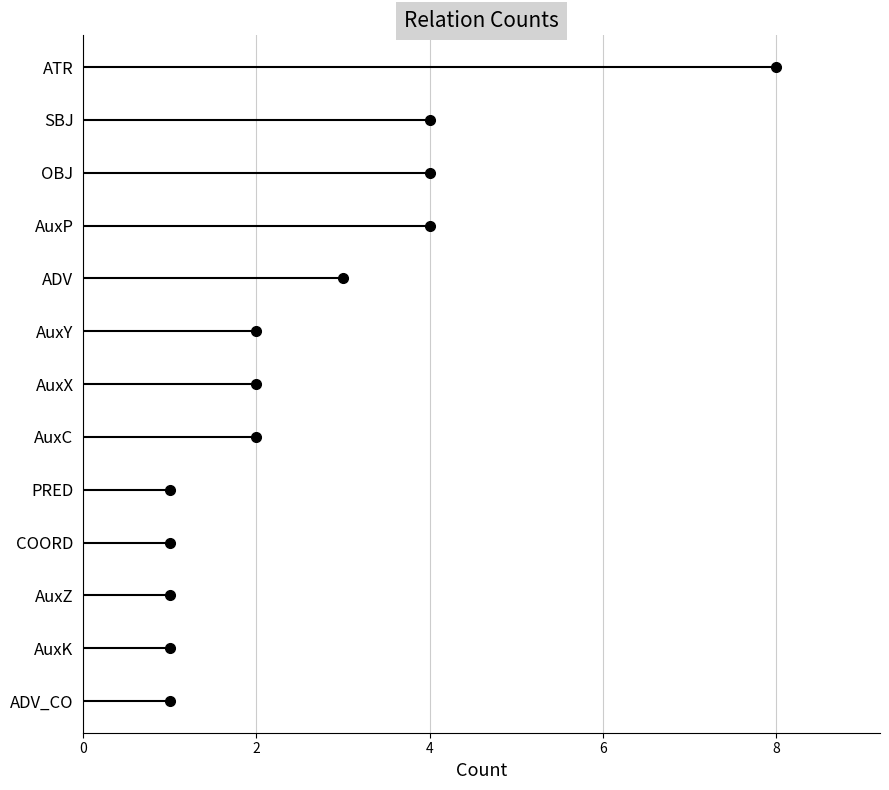

Reading right to left, extract all data points from this chart.

AuxK=1	AuxX=2	ADV_CO=1	COORD=1	PRED=1	SBJ=4	ADV=3	OBJ=4	ATR=8	AuxP=4	AuxZ=1	AuxC=2	AuxY=2